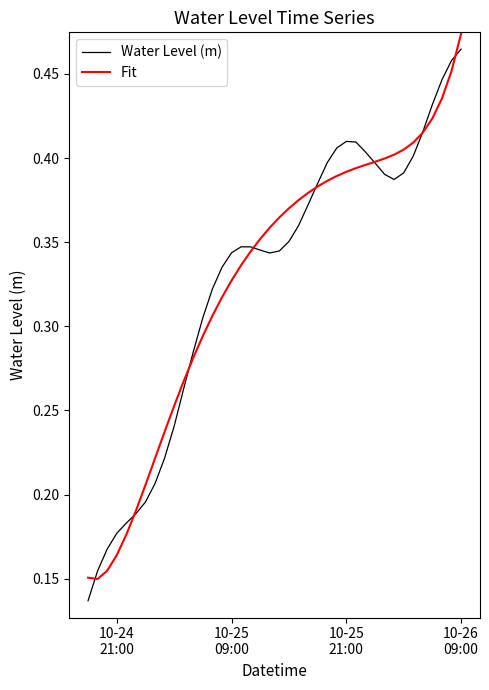

How many lines are shown in the chart?

2